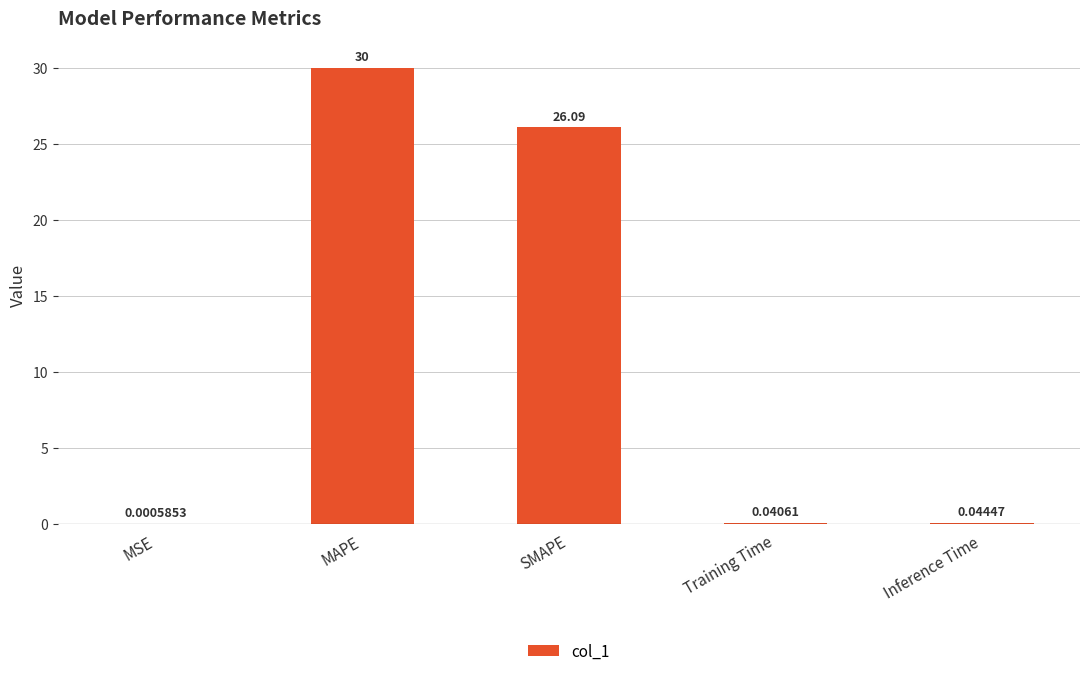

At which category does the chart reach its peak across all series?

MAPE